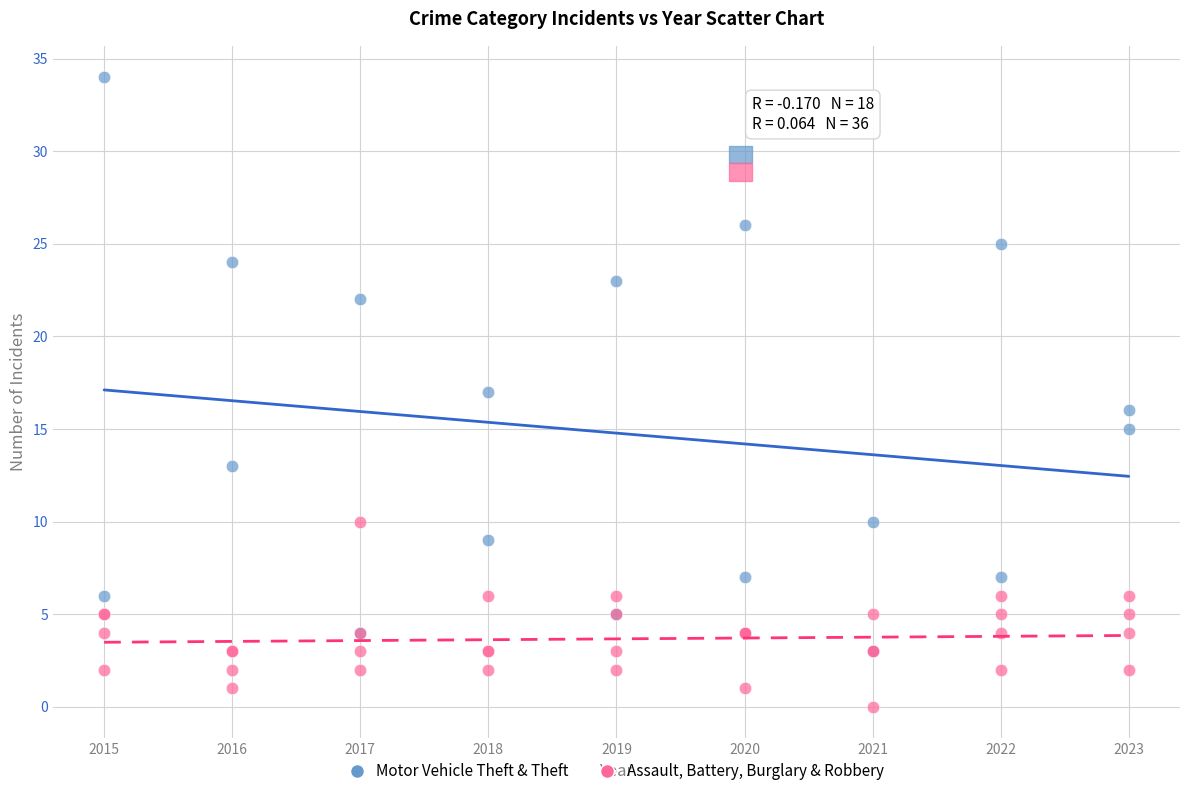

Which series reaches the maximum Y coordinate?

Motor Vehicle Theft & Theft